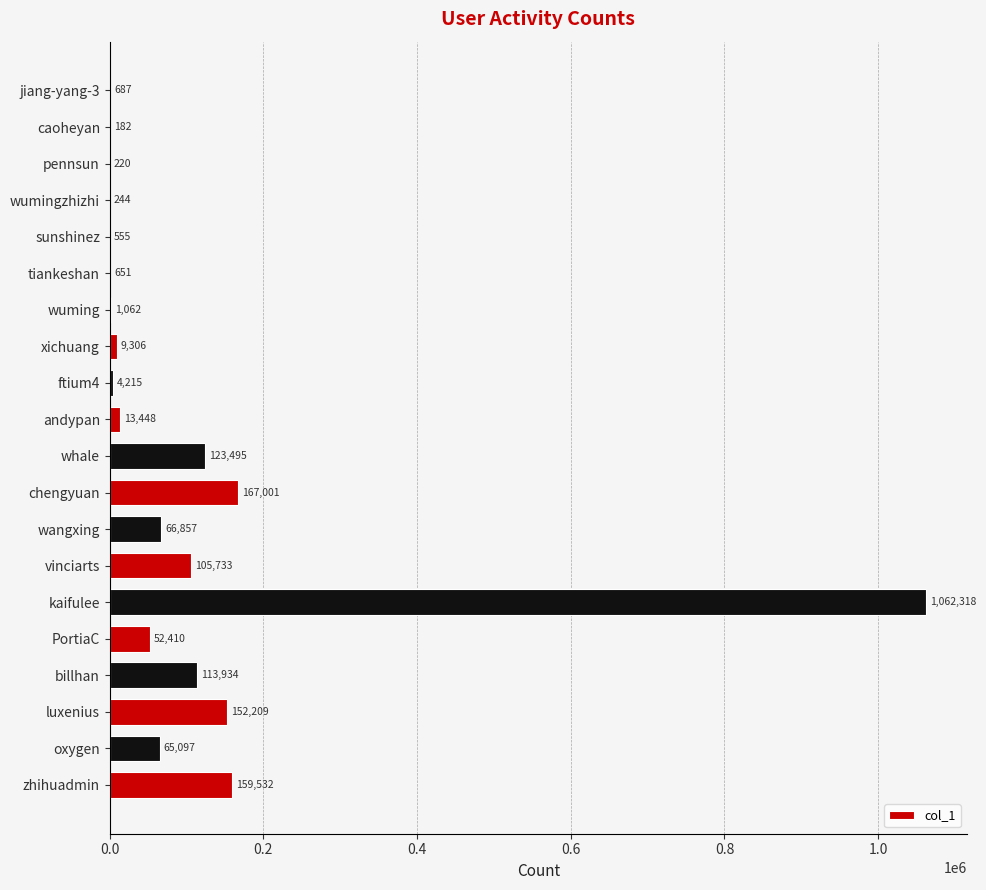

What is the maximum value shown in the chart?

1062318